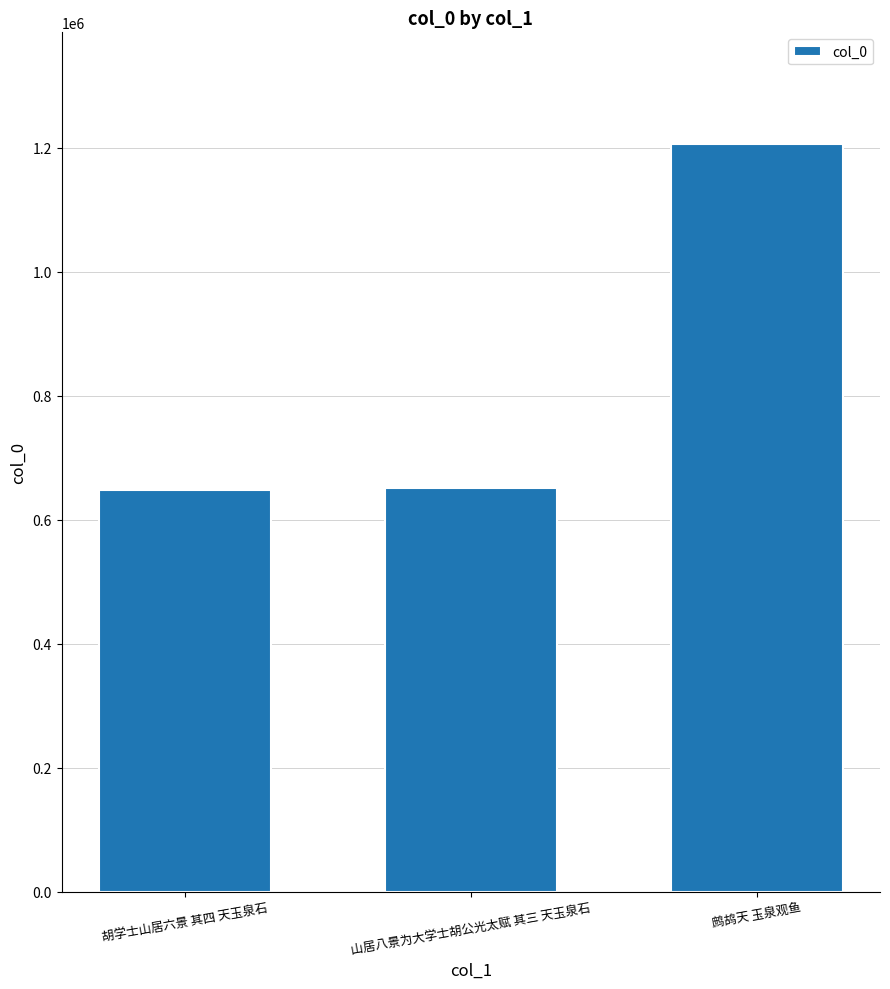

Which category has the highest value across all series?

鹧鸪天 玉泉观鱼